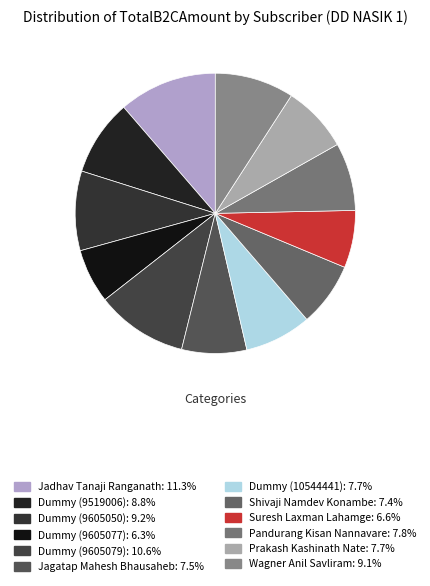

Is it true that Pandurang Kisan Nannavare is 2% of the pie?

False